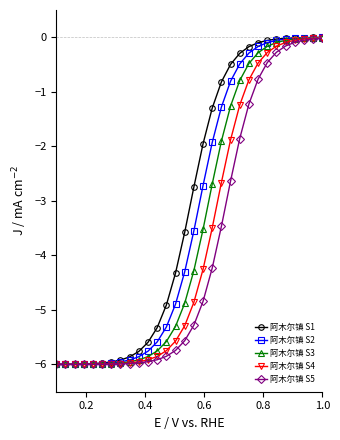

What is the value of the 阿木尔镇 S3 point at the 4th from the left?

-6.0